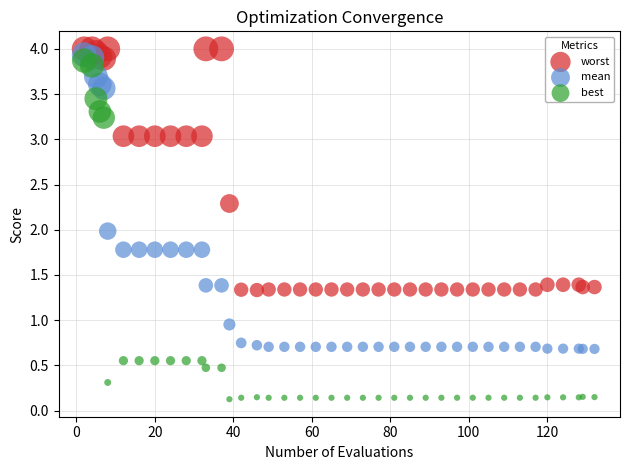

Which series reaches the minimum Y coordinate?

best